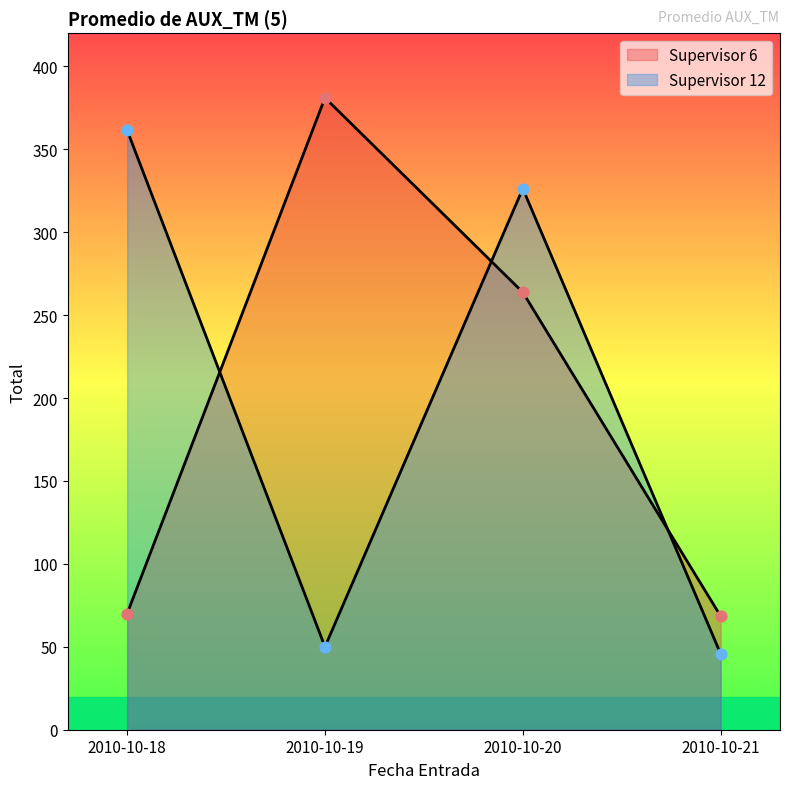

Which series has the largest total across all categories?

Supervisor 12